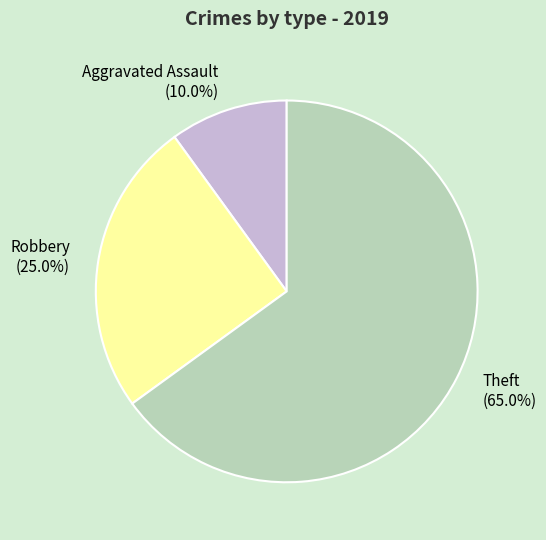

Which slice represents more than half of the pie?

Theft